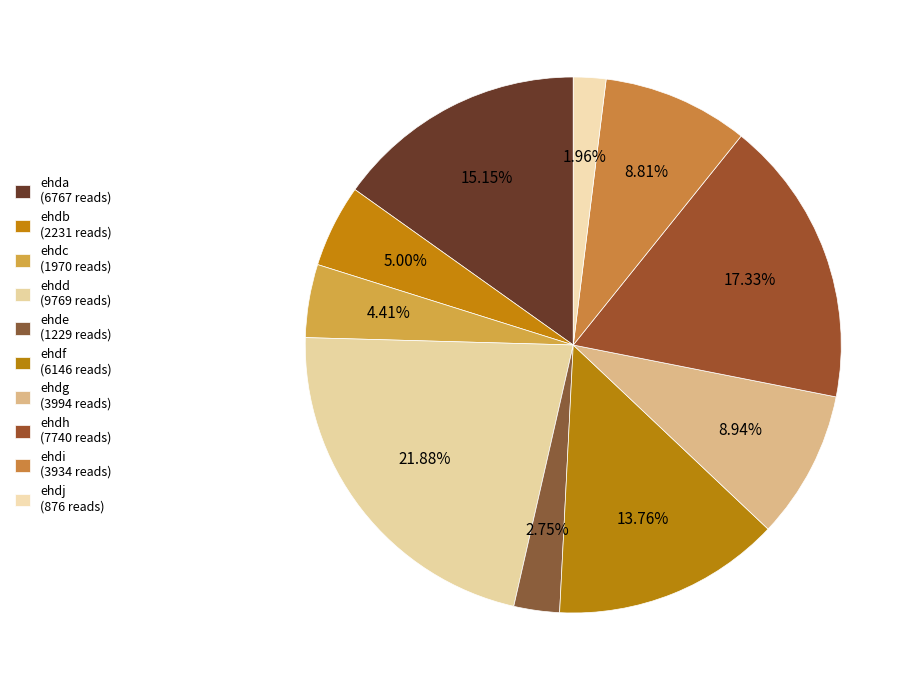

Do ehdi and ehdd together represent more than half of the pie?

No